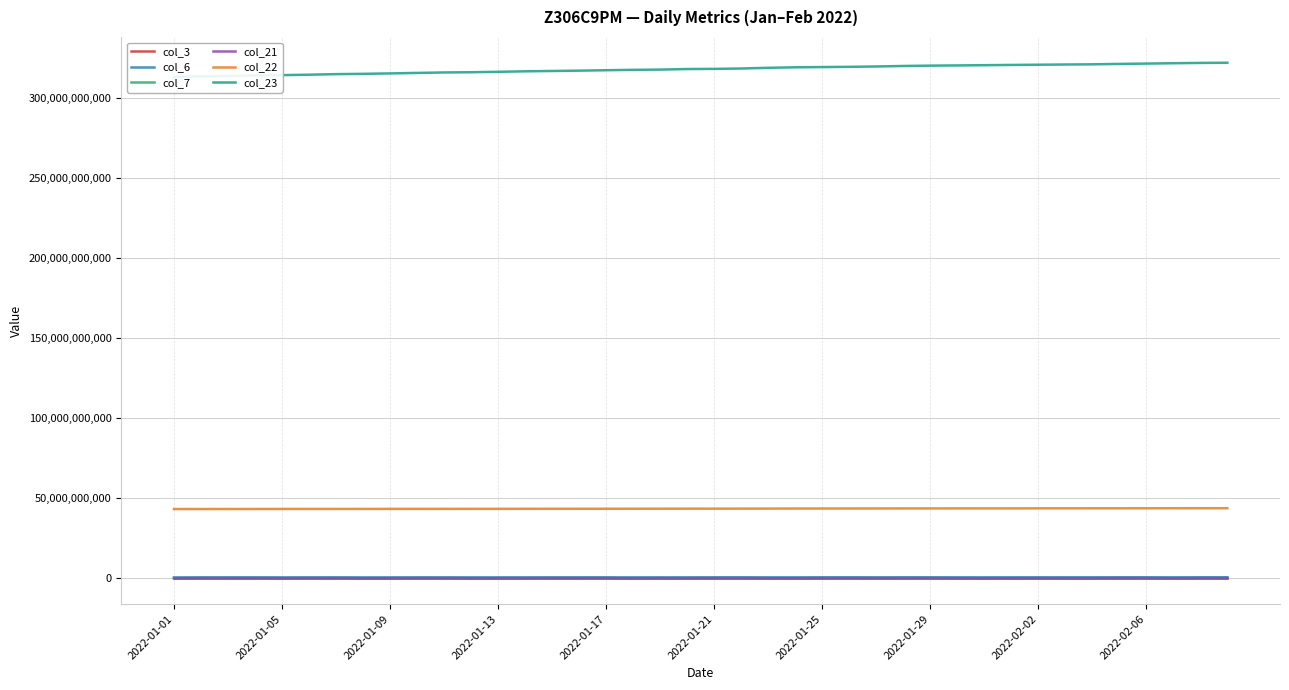

At which label does col_21 reach its minimum?

2022-01-01